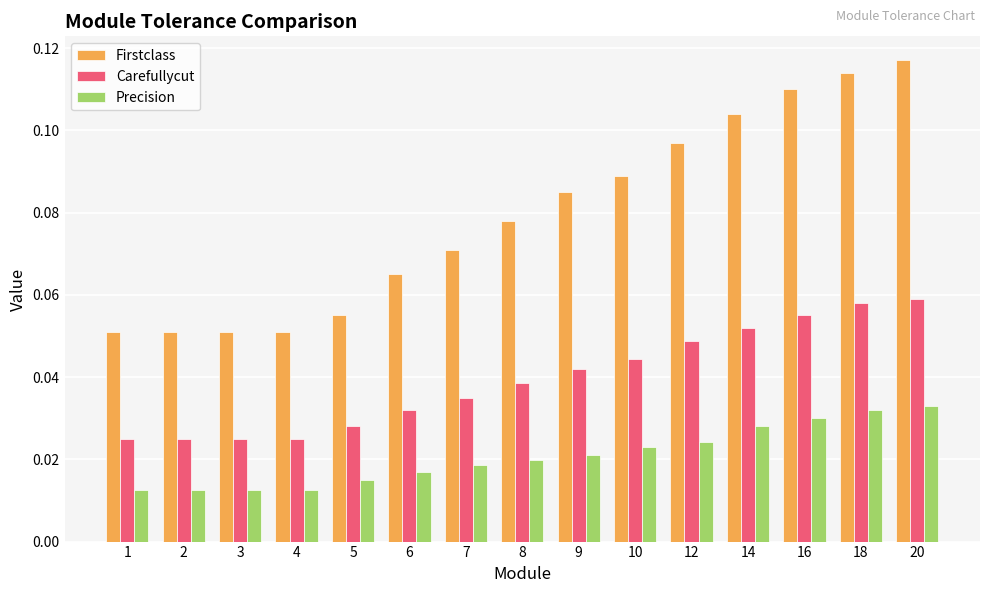

Count the Firstclass values in the range 0 to 1.

15